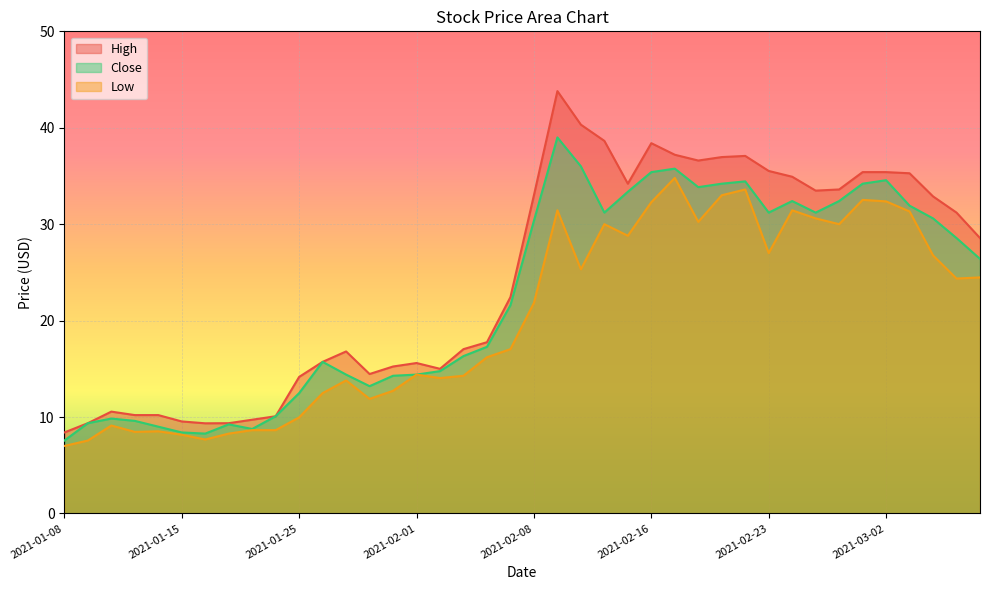

What is the highest value of the High series?

43.8